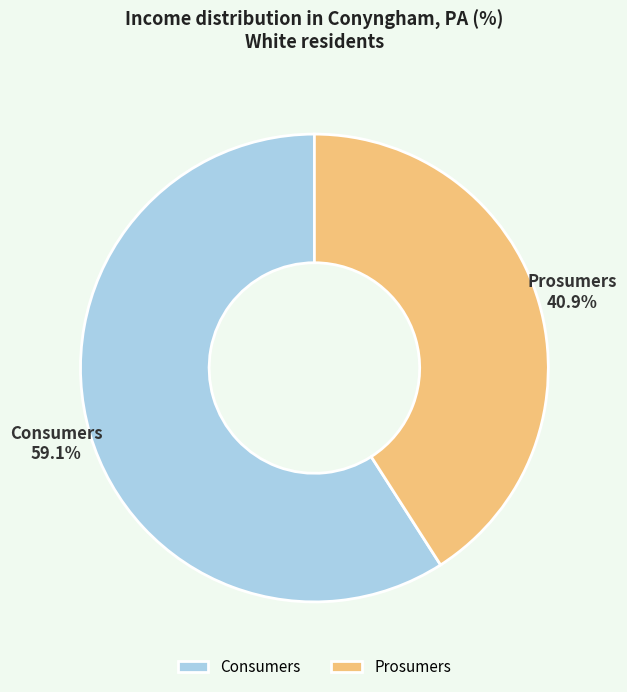

Is the sum of Consumers and Prosumers greater than half?

Yes